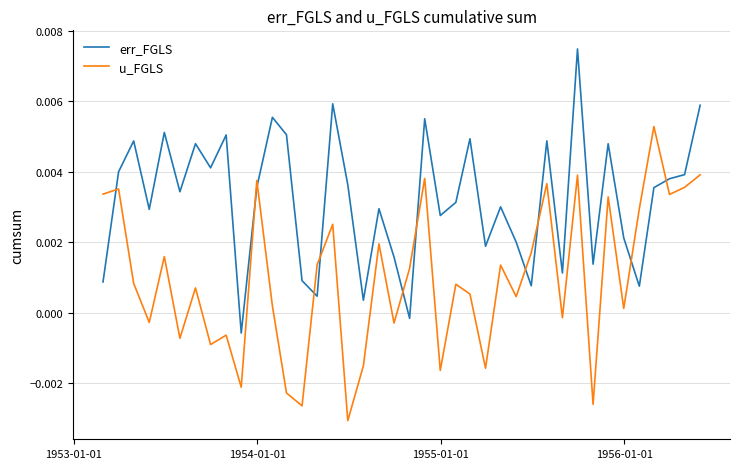

List the series in order of their overall mean, lowest first.

u_FGLS, err_FGLS